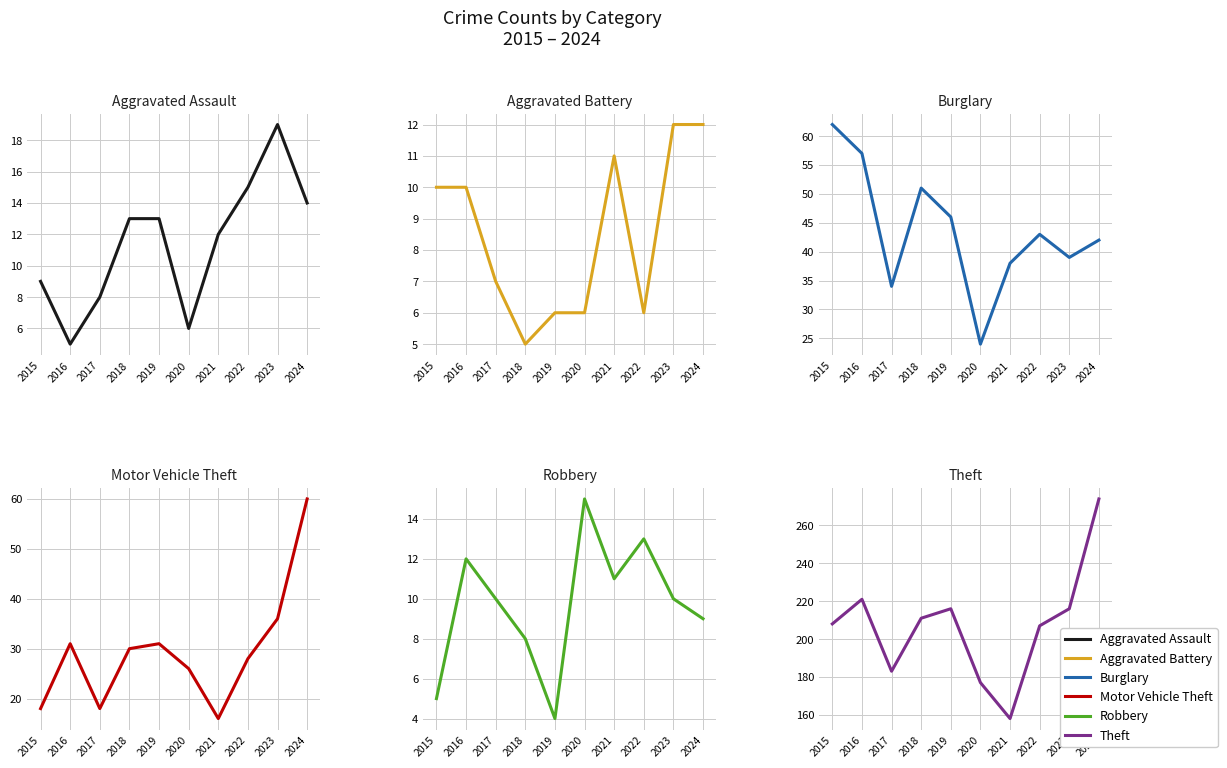

Reading right to left, transcribe all the data shown in this chart.

Aggravated Assault: 2024=14	2023=19	2022=15	2021=12	2020=6	2019=13	2018=13	2017=8	2016=5	2015=9
Aggravated Battery: 2024=12	2023=12	2022=6	2021=11	2020=6	2019=6	2018=5	2017=7	2016=10	2015=10
Burglary: 2024=42	2023=39	2022=43	2021=38	2020=24	2019=46	2018=51	2017=34	2016=57	2015=62
Motor Vehicle Theft: 2024=60	2023=36	2022=28	2021=16	2020=26	2019=31	2018=30	2017=18	2016=31	2015=18
Robbery: 2024=9	2023=10	2022=13	2021=11	2020=15	2019=4	2018=8	2017=10	2016=12	2015=5
Theft: 2024=274	2023=216	2022=207	2021=158	2020=177	2019=216	2018=211	2017=183	2016=221	2015=208